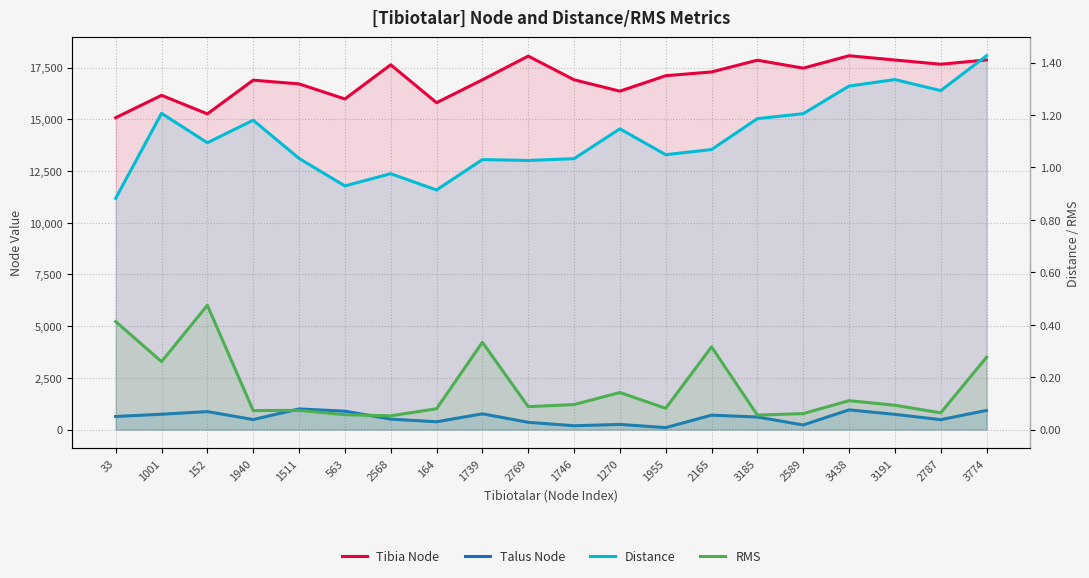

Does the chart have visible grid lines?

Yes